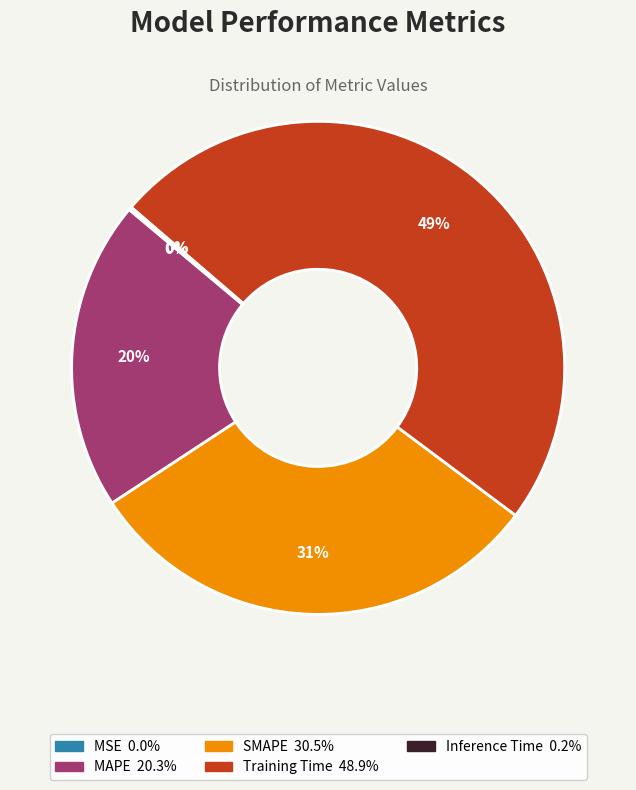

Is there any slice that represents more than half of the pie?

No